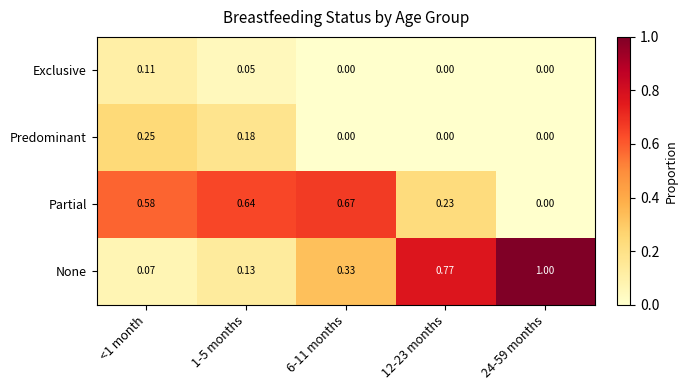

Is the value of Partial at <1 month greater than the value of None at 12-23 months?

No